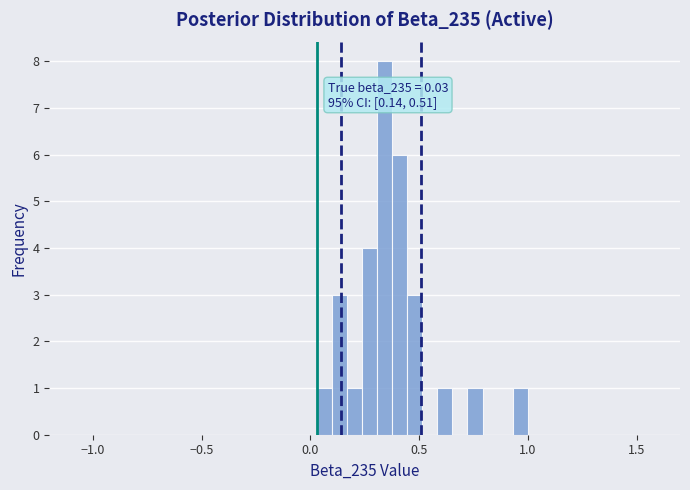

Read against the x-axis, roughly where is the centre of the tallest bar?

0.35